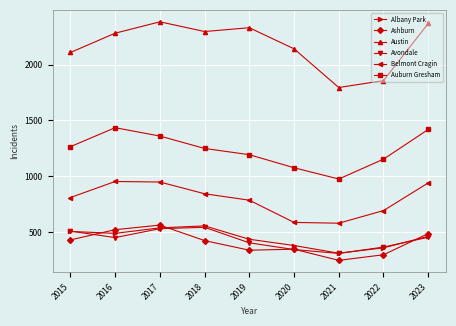

What is the approximate value of Albany Park at 2018, to the nearest 5?

555